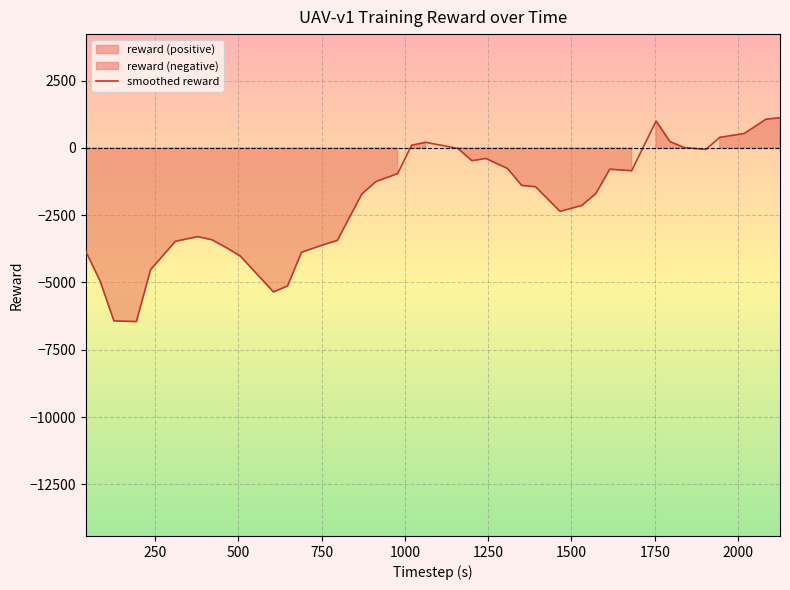

What is the minimum value for smoothed reward?

-6452.5